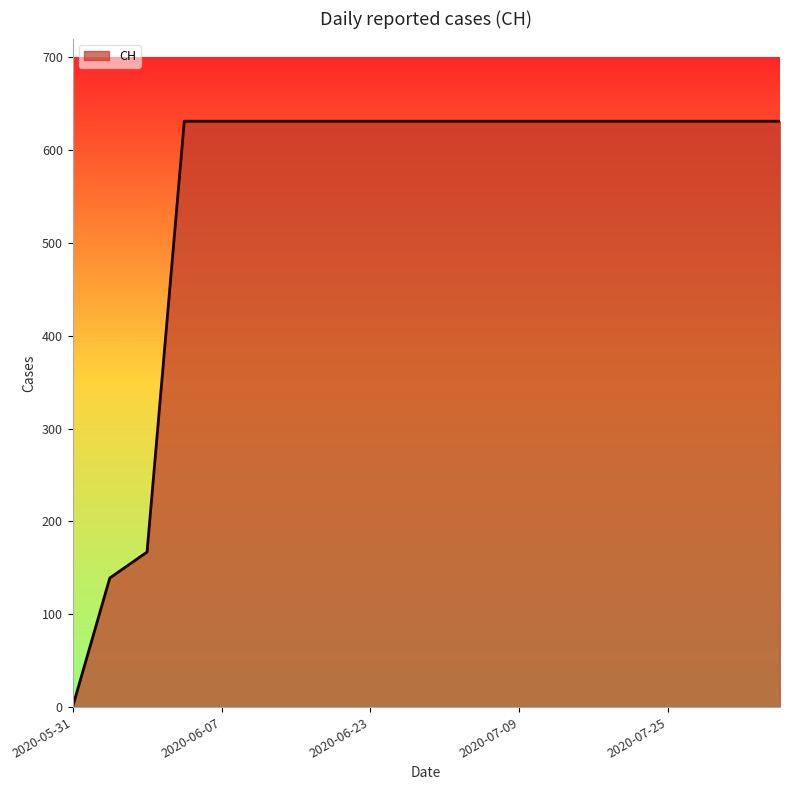

What is the difference between the maximum and minimum values?

631